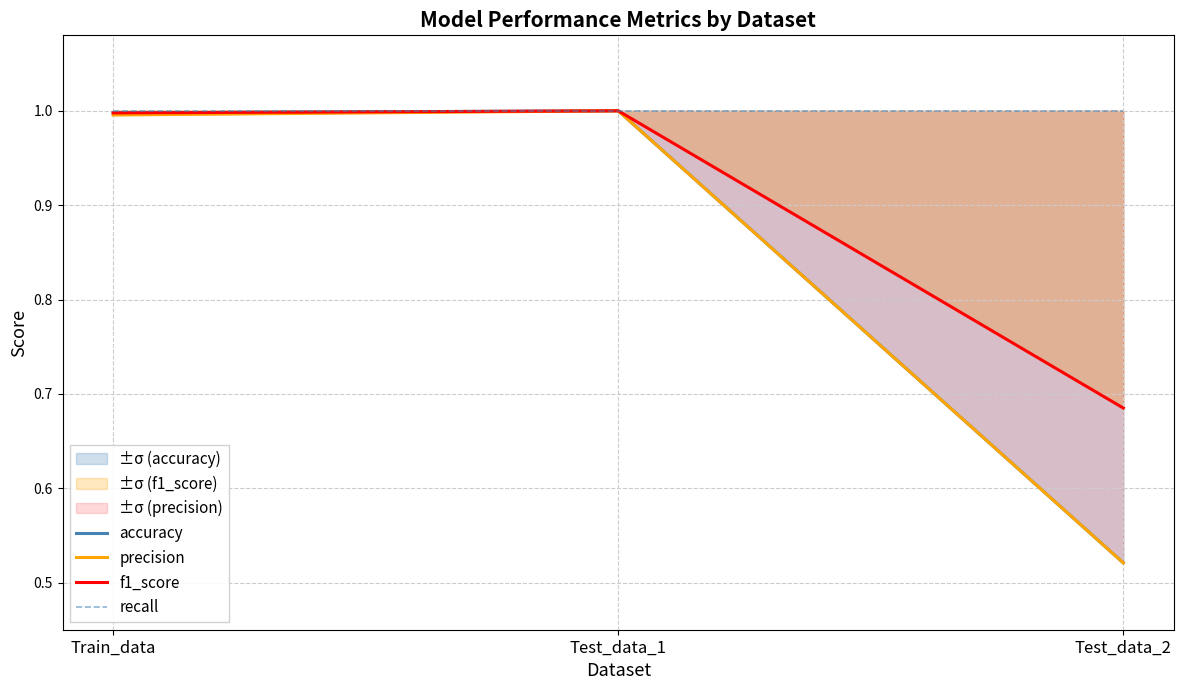

The value of f1_score at Test_data_1 is 0.4. True or false?

False